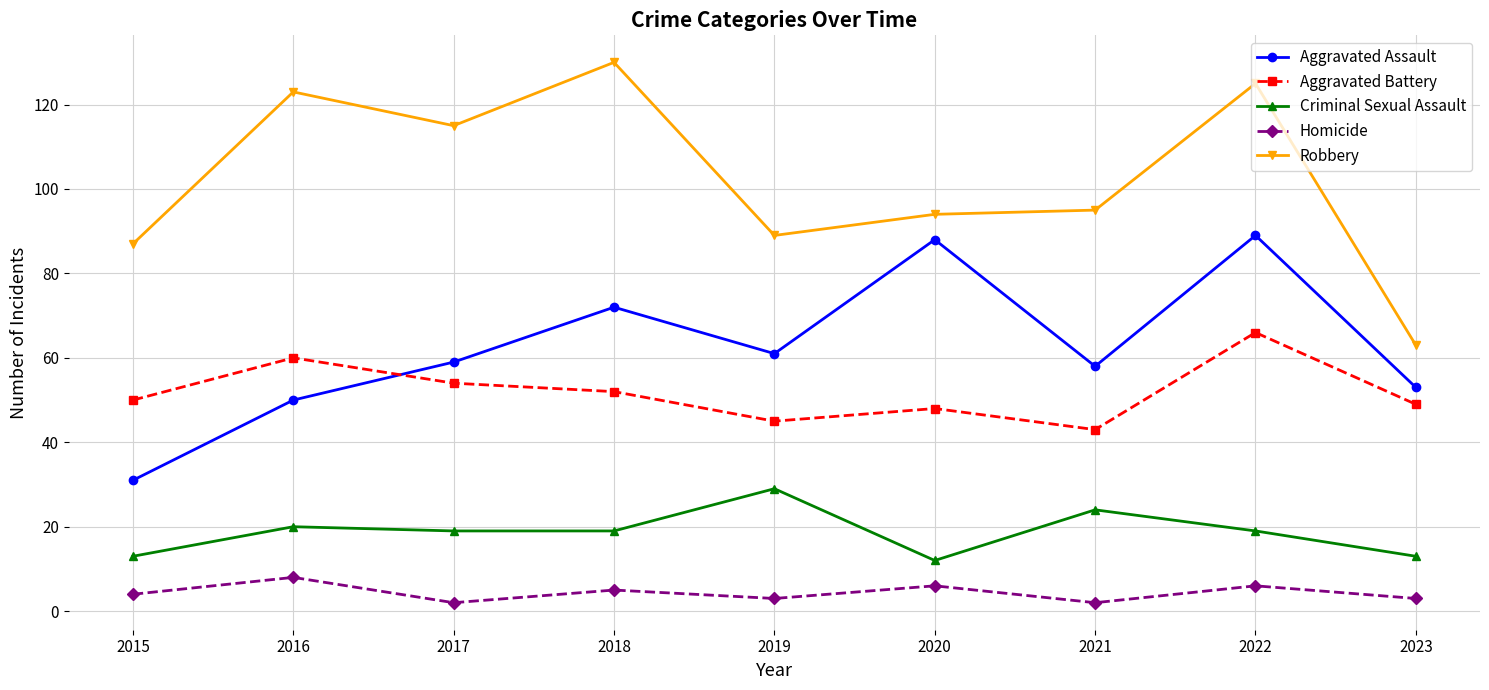

At which label does Aggravated Assault reach its minimum?

2015